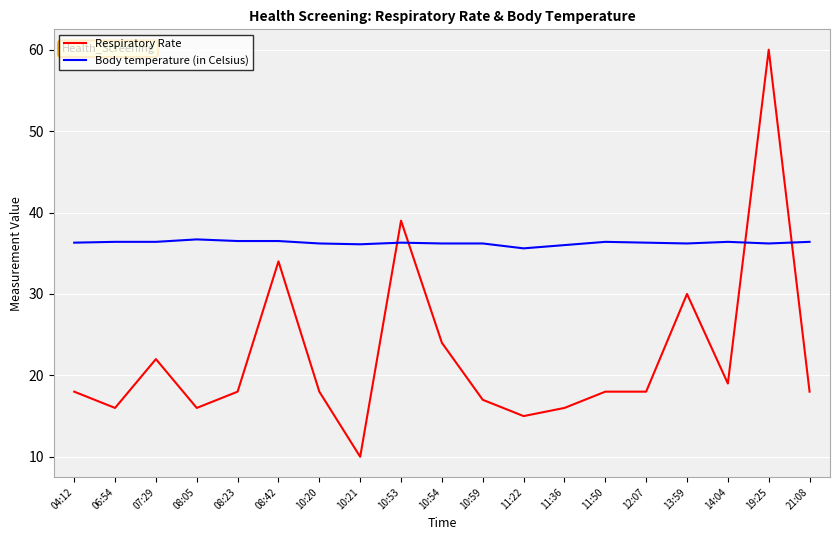

What position from the right is 08:05?

16